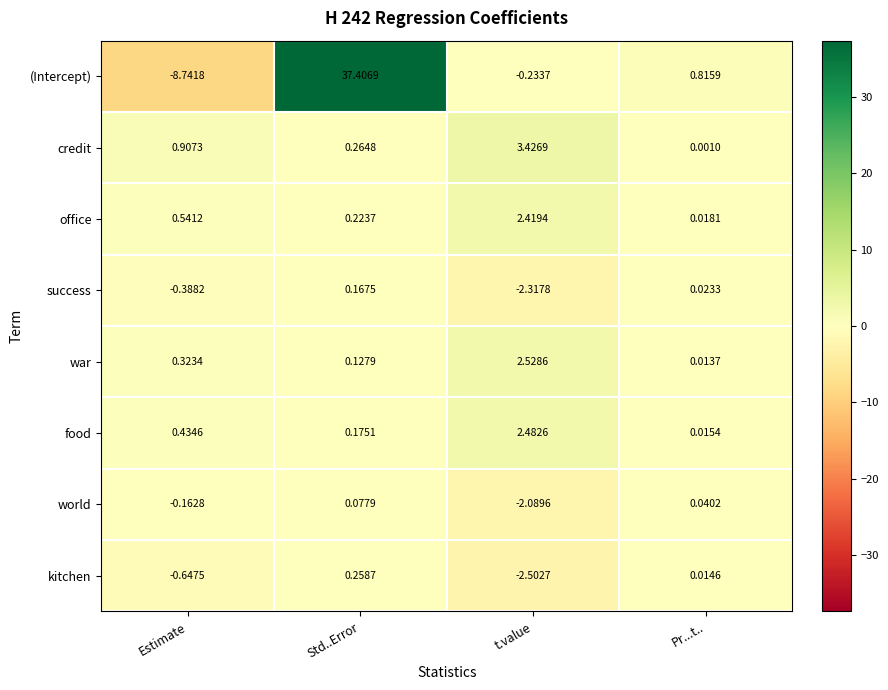

What is the minimum value shown in the chart?

-8.7